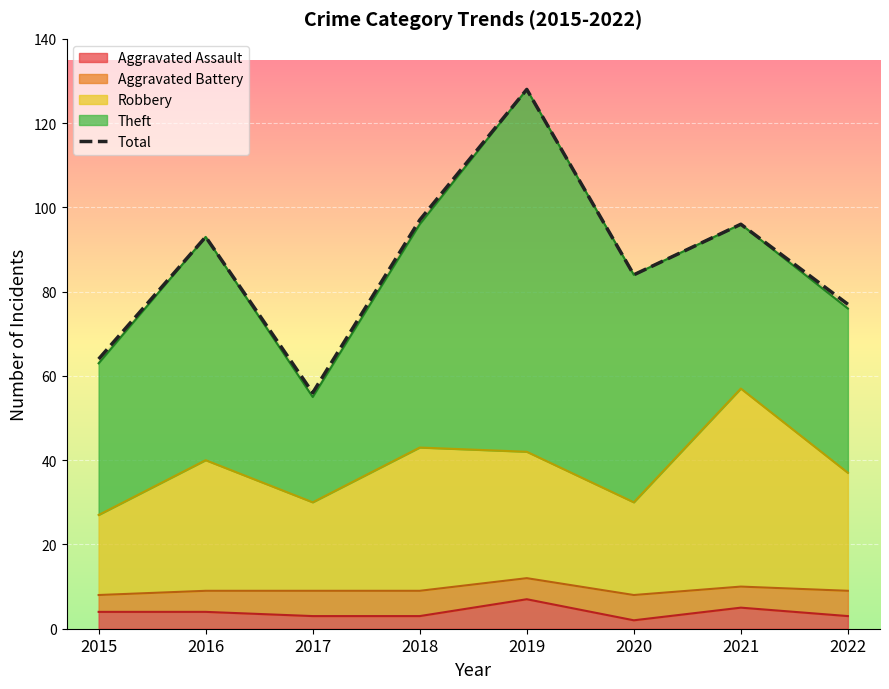

What is the sum of the values at 2016 and 2018?

190